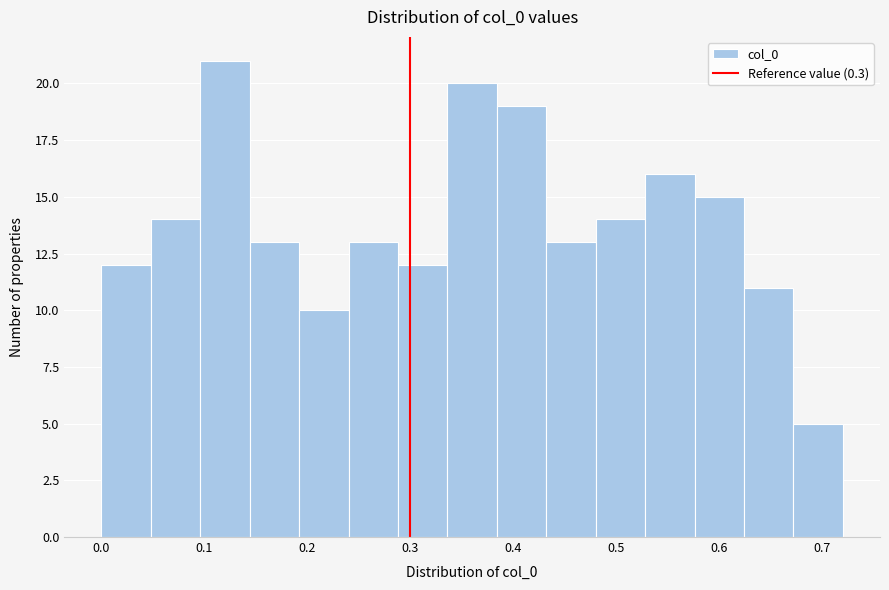

How tall is the bar that spans 0.048 to 0.096 on the x-axis? Neither the bar edges nor the heights are printed on the chart, so give them approximately, as read against the axes.

14